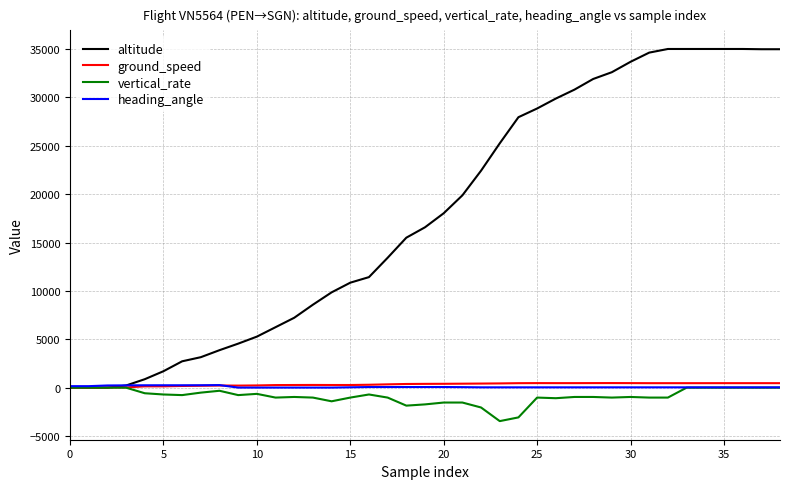

Which series has the largest total across all categories?

altitude